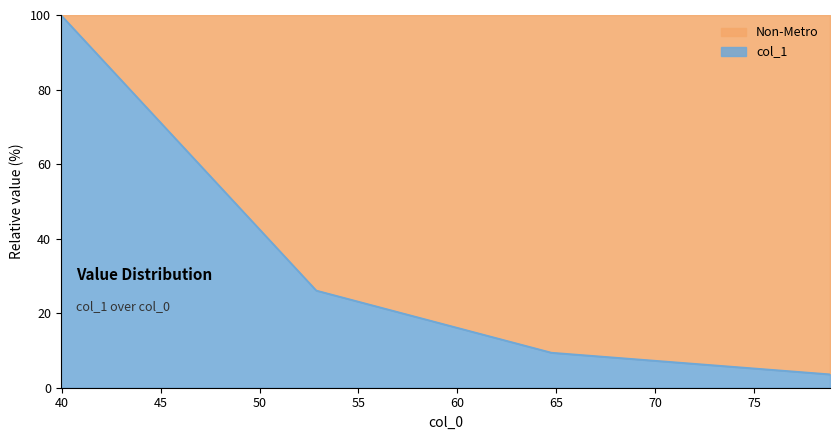

What is the maximum value shown in the chart?

100.0